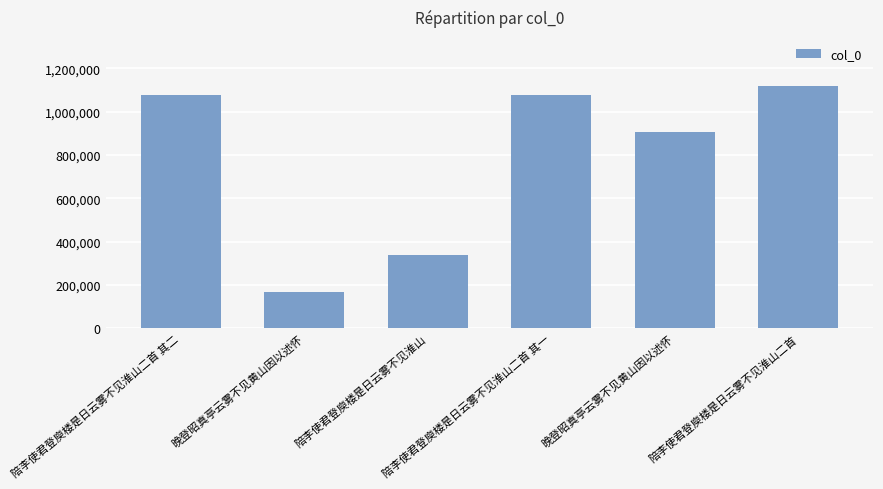

At which label is the value closest to 643774?

晚登昭真亭云雾不见黄山因以述怀